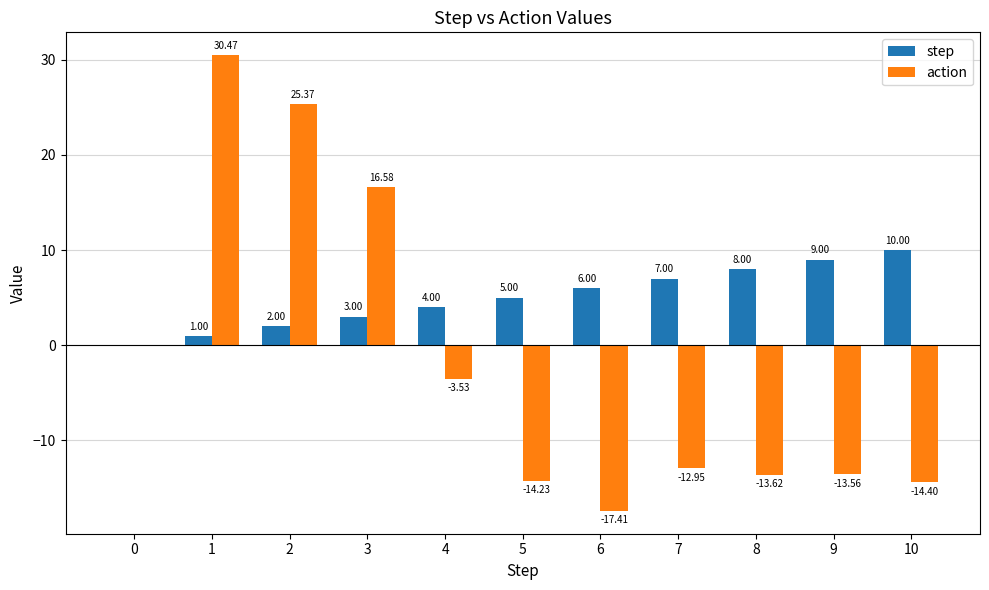

Is it true that action equals -19.3 at 0?

False